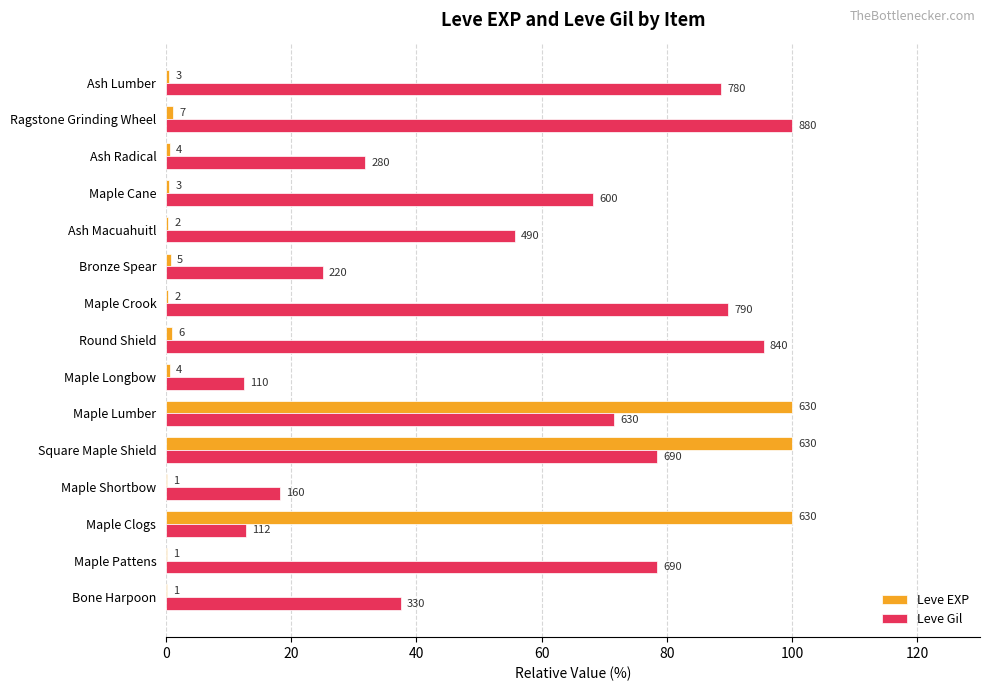

List the series in order of their overall mean, lowest first.

Leve EXP, Leve Gil